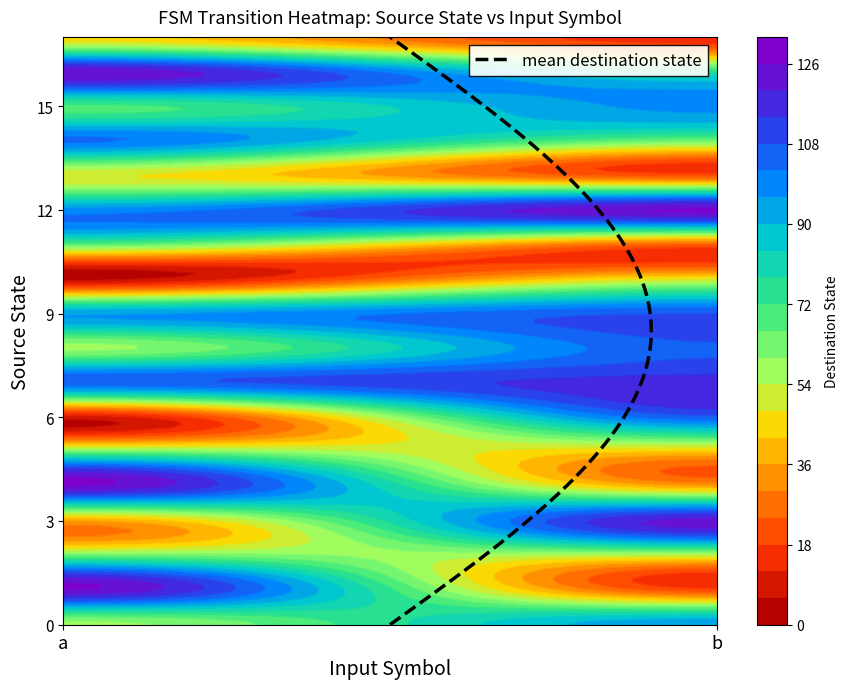

What is the average value of the 9 series?

102